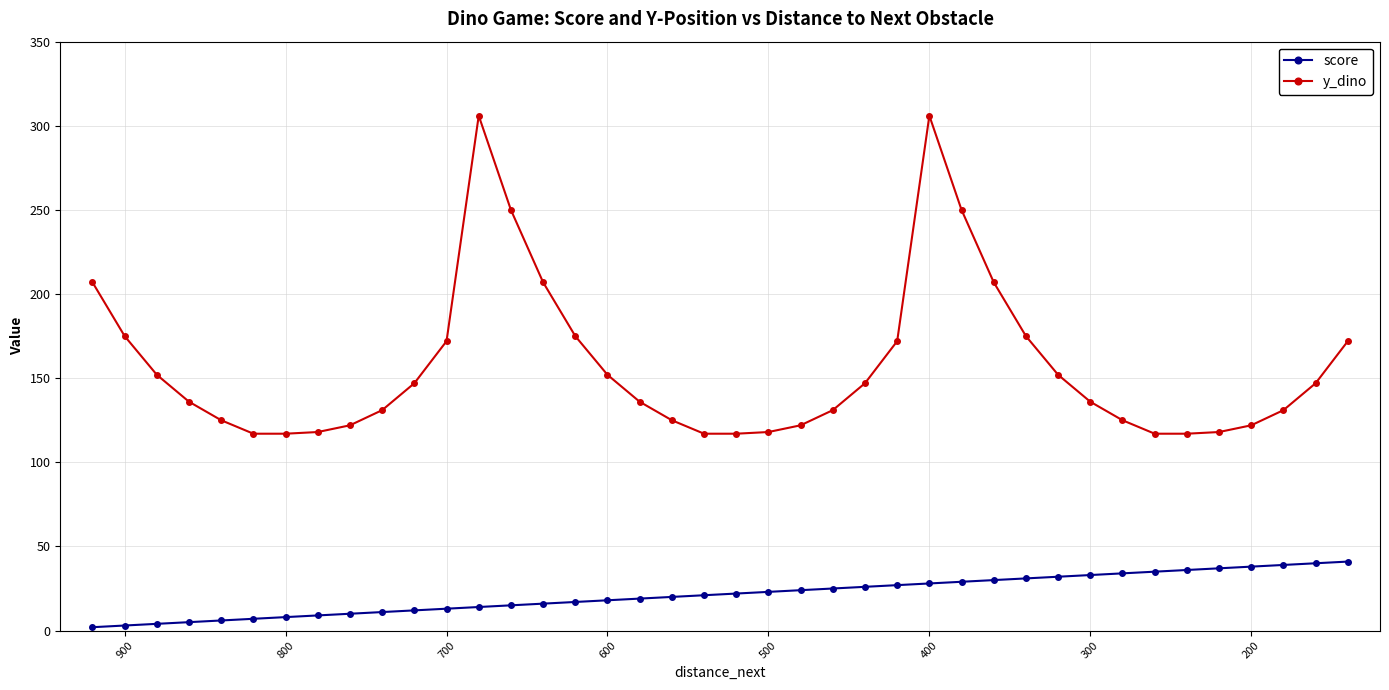

Rank the series by their average value, from lowest to highest.

score, y_dino